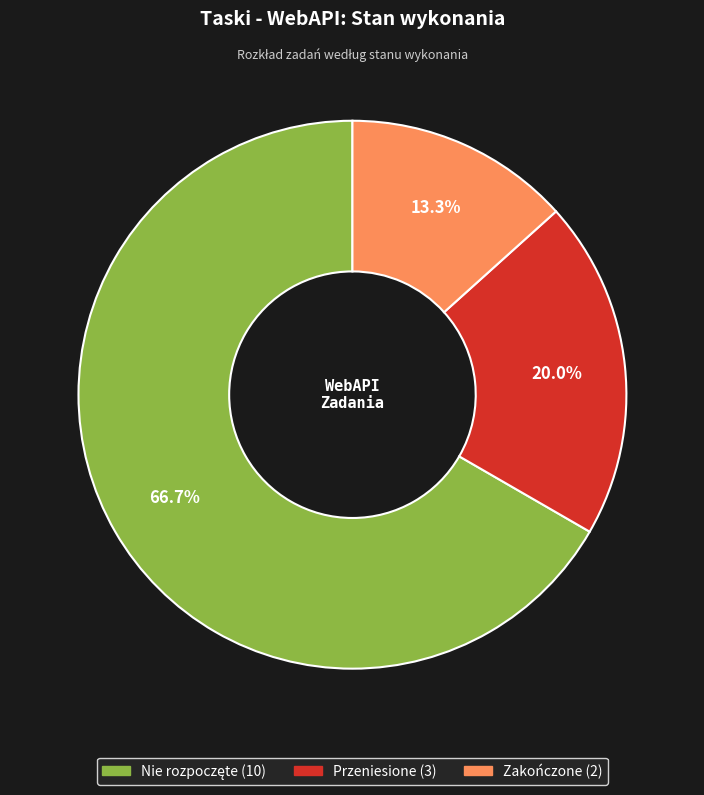

Between Przeniesione and Zakończone, which is larger?

Przeniesione